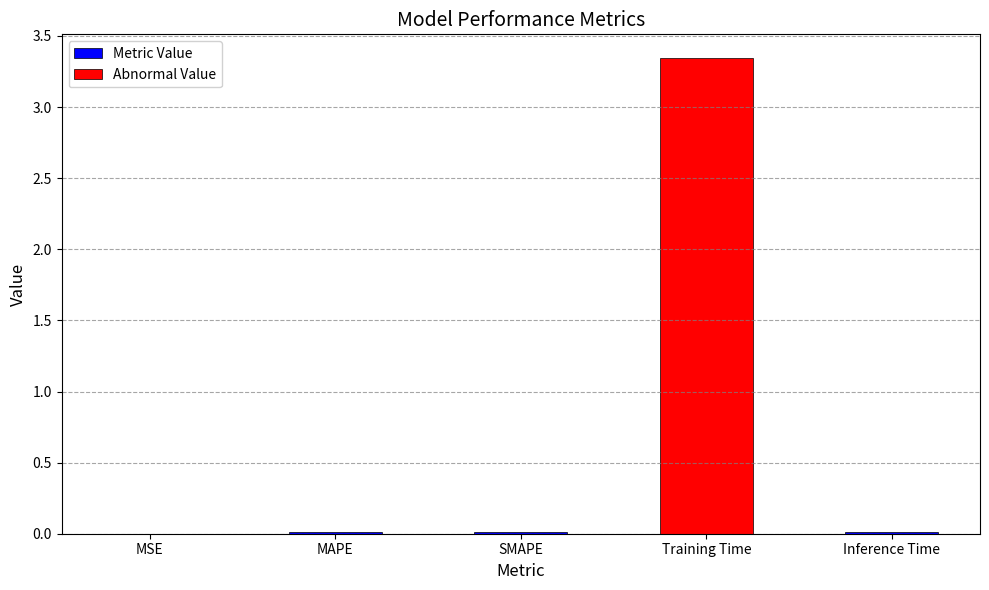

Which category has the lowest value across all series?

MSE